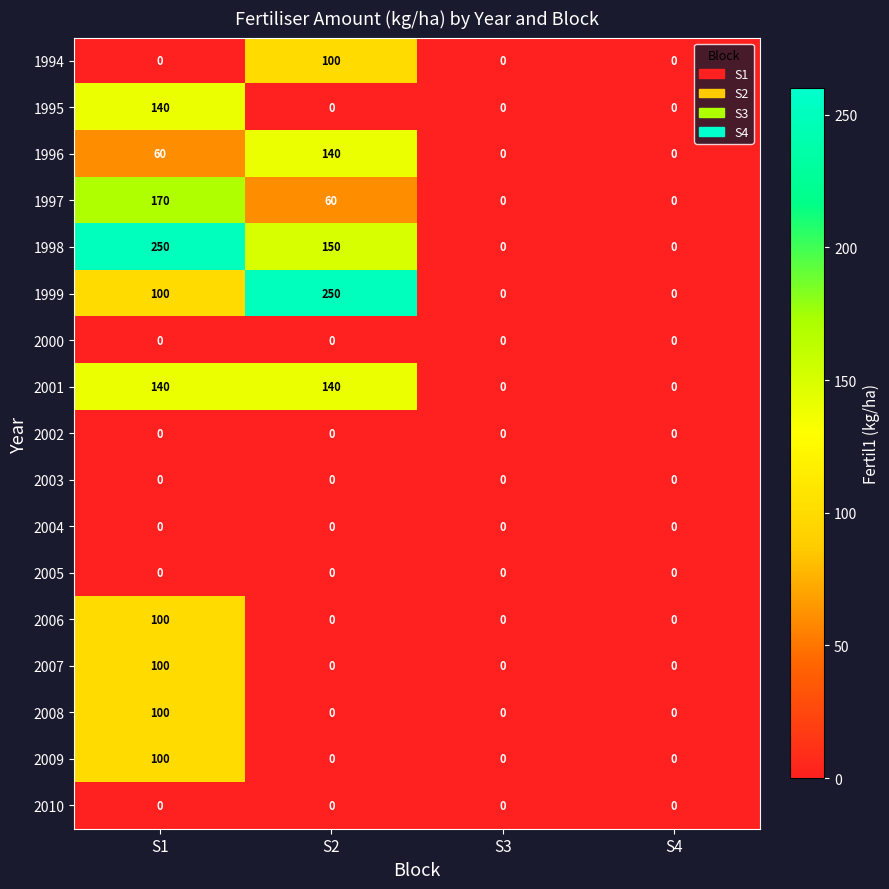

What is the greatest value displayed?

250